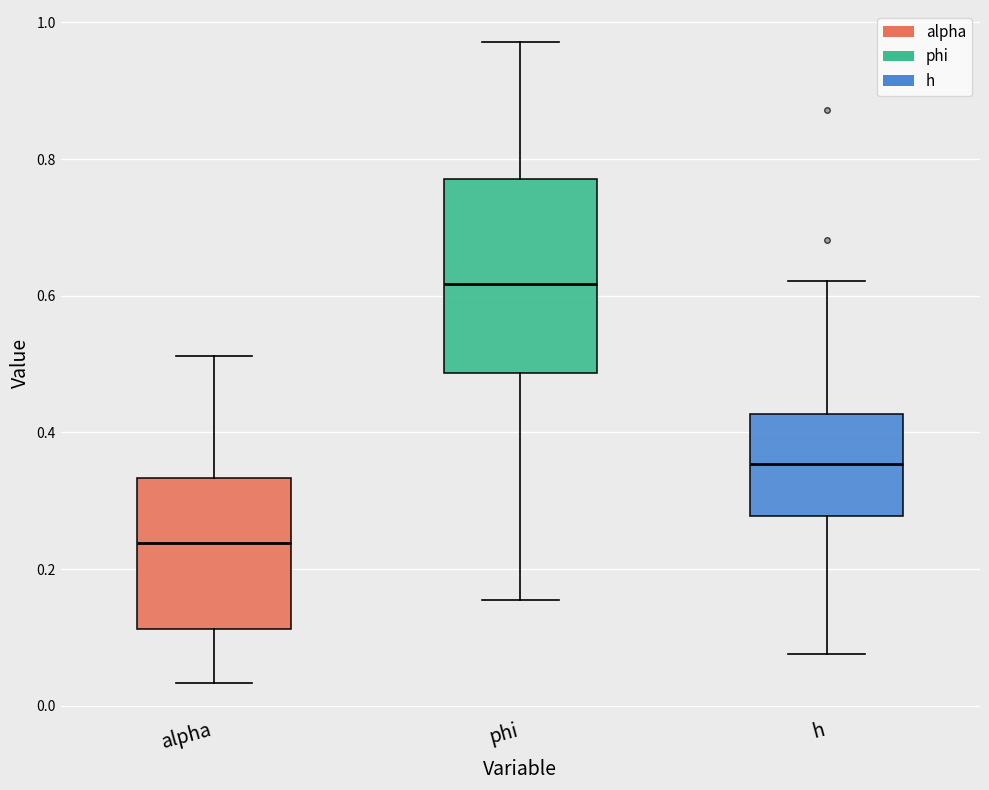

Which box's median line is the highest?

phi